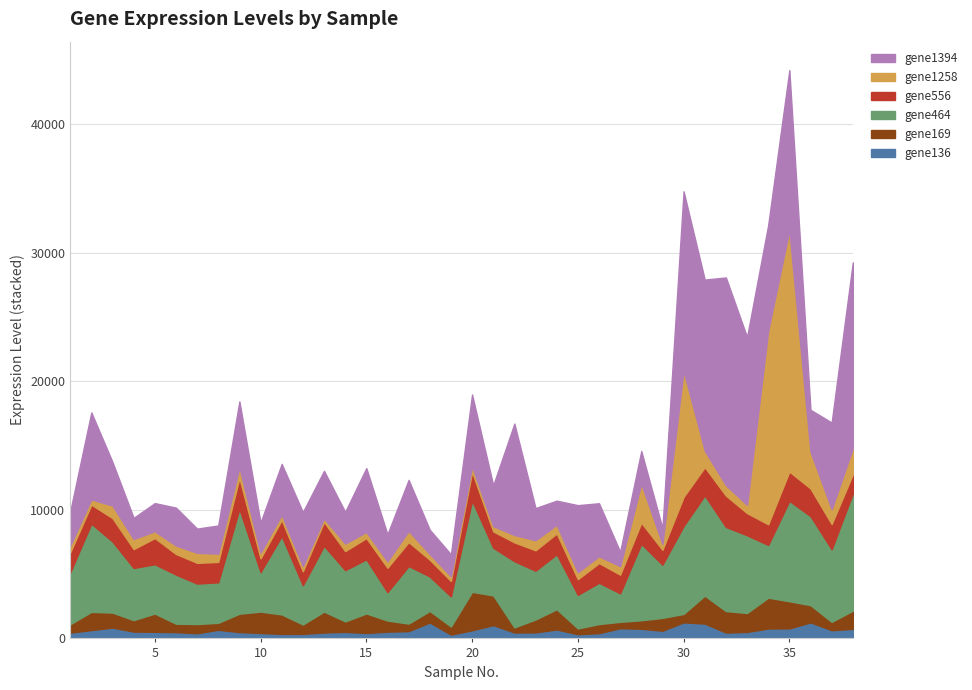

What is the difference between the gene464 values at 5 and 34?

263